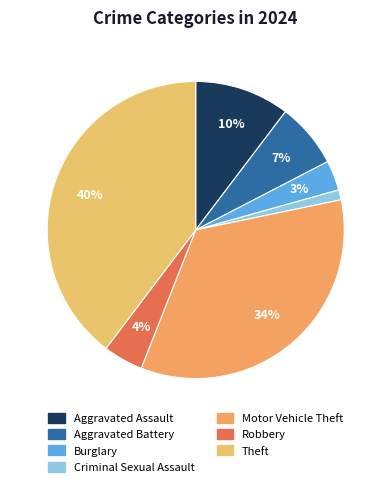

Between Theft and Aggravated Battery, which is larger?

Theft